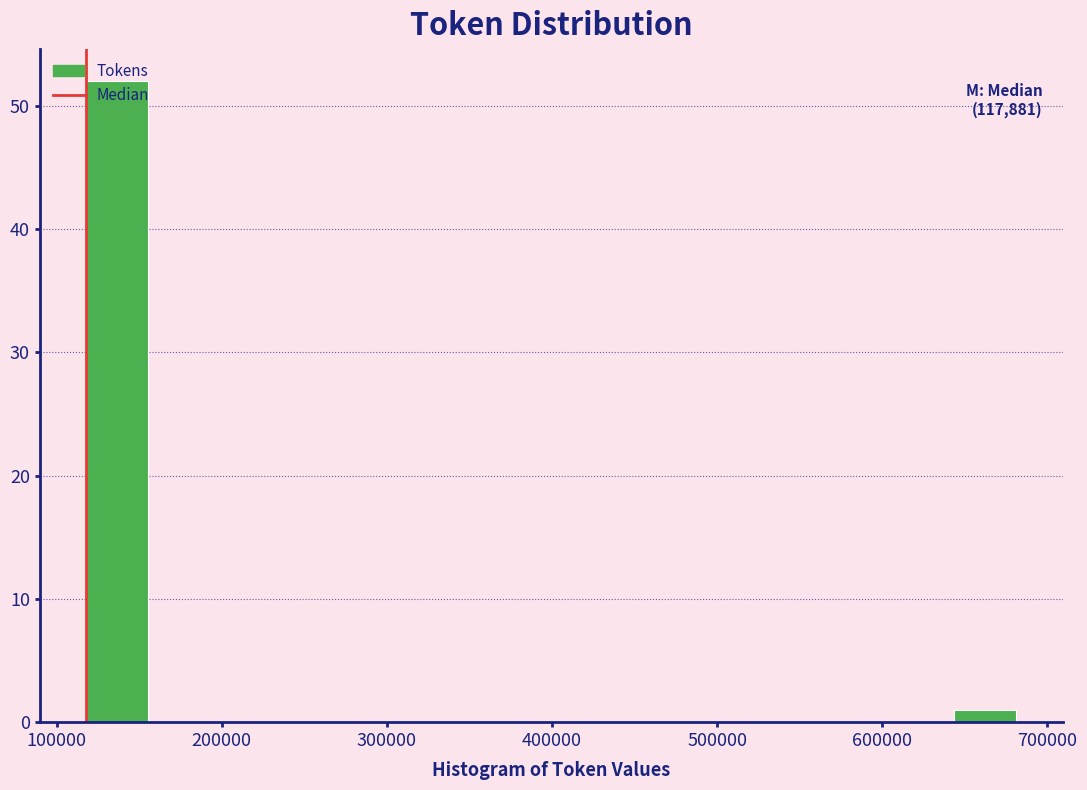

Around what value on the x-axis is the tallest bar? Give the approximate position of its centre, as read against the axis.

140000